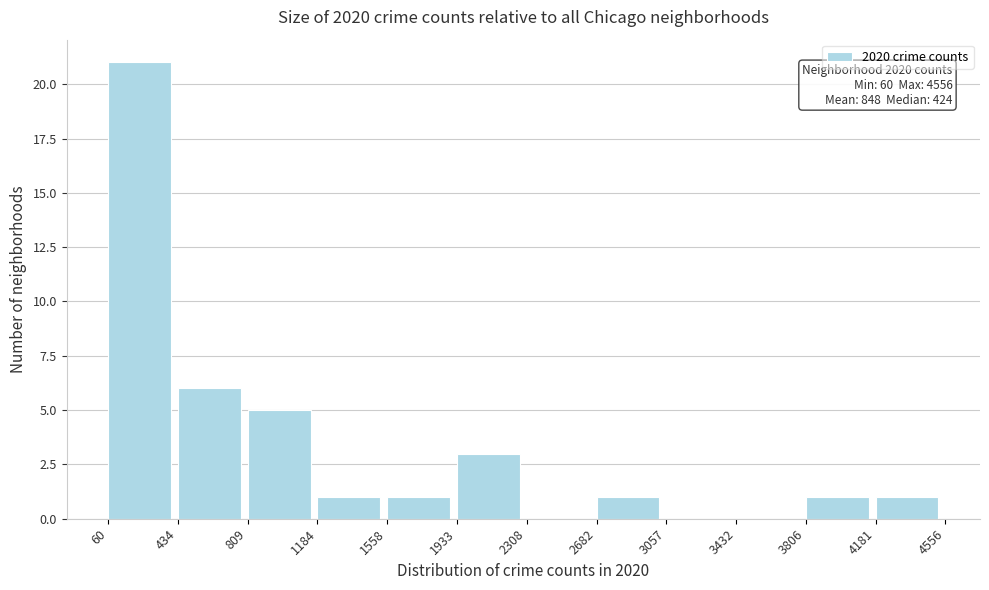

Over which range of the x-axis is the bar tallest?

60 to 434